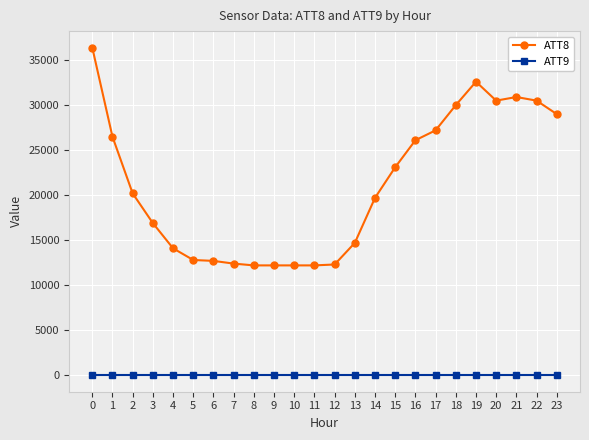

What is the difference between the maximum and second lowest values in the ATT8 series?

24200